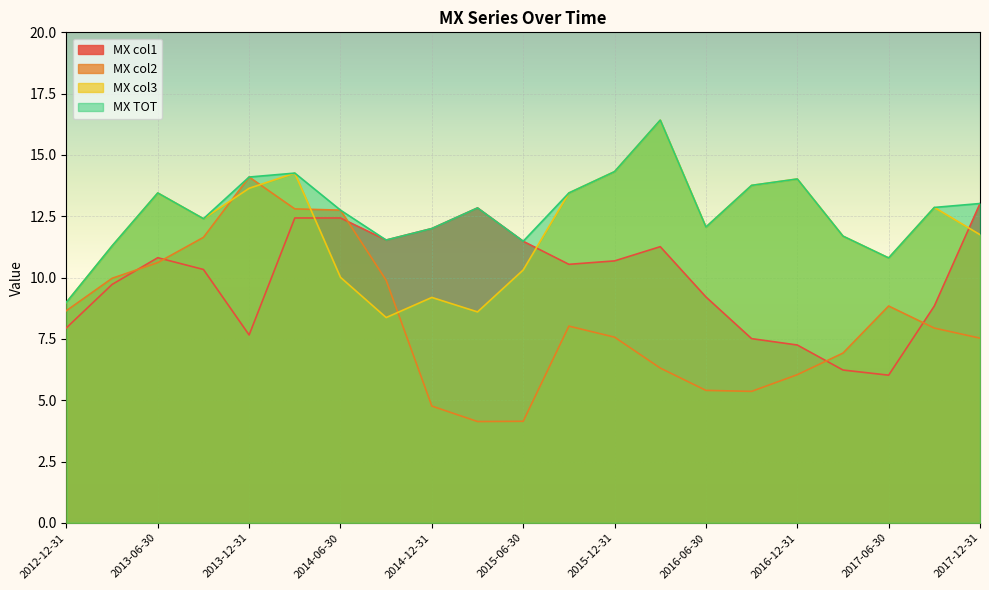

What is the label of the 19th point from the left?

2017-06-30